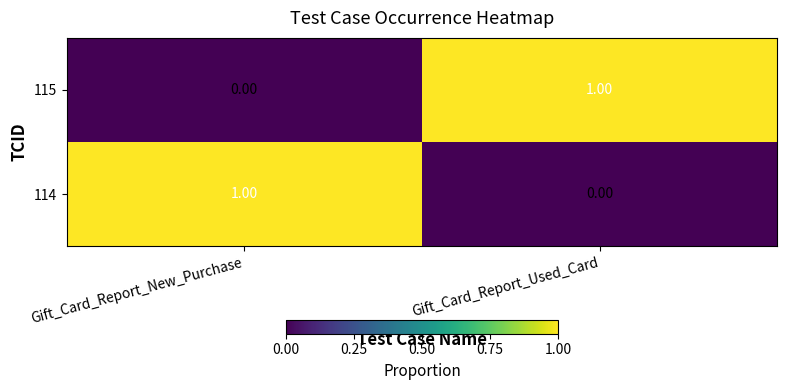

At which label does 114 reach its peak?

Gift_Card_Report_New_Purchase